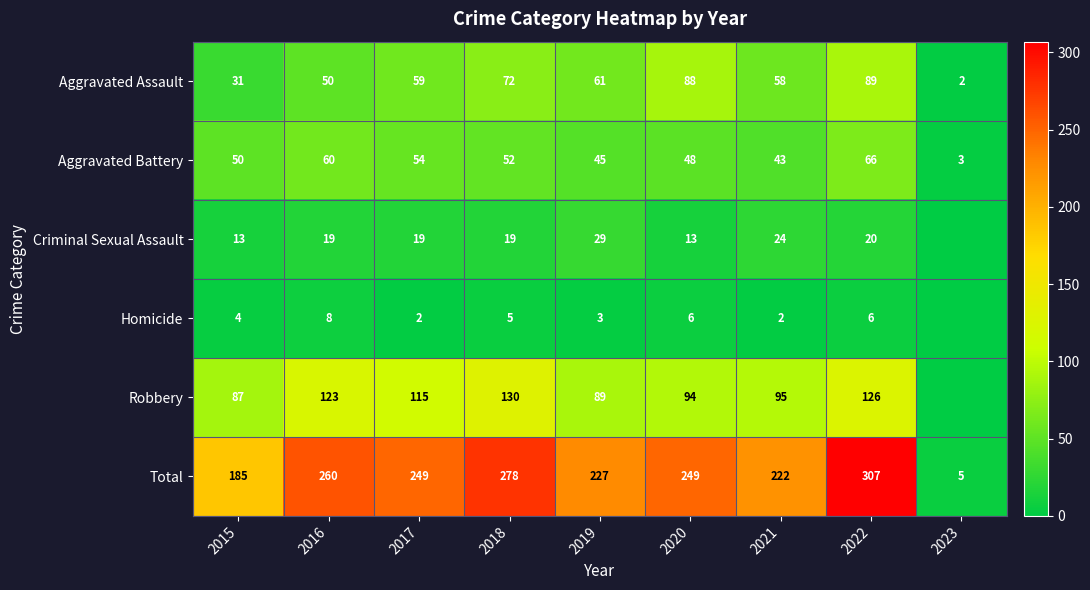

What is the spread (max minus min) of values at 2015?

181